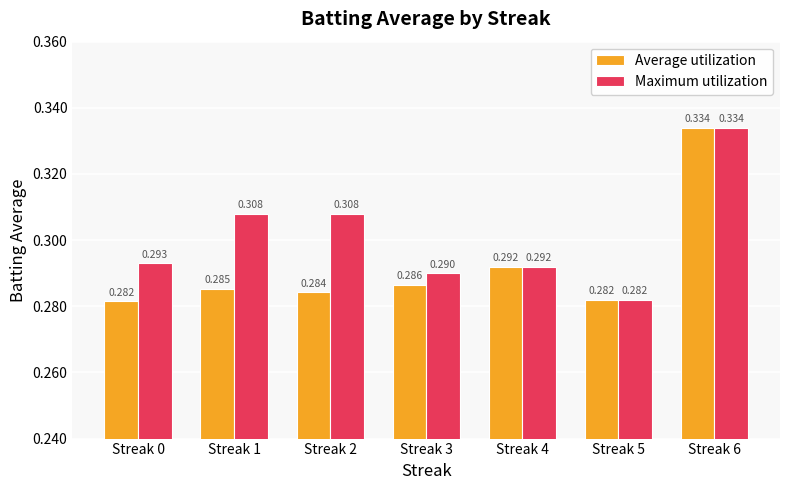

What is the difference between the maximum and minimum values in the Maximum utilization series?

0.1